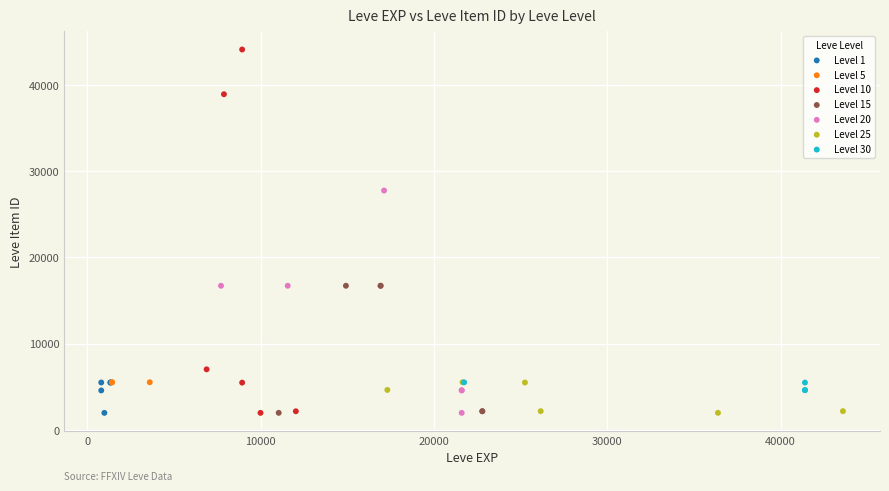

Which series contains the highest Y value?

Level 10